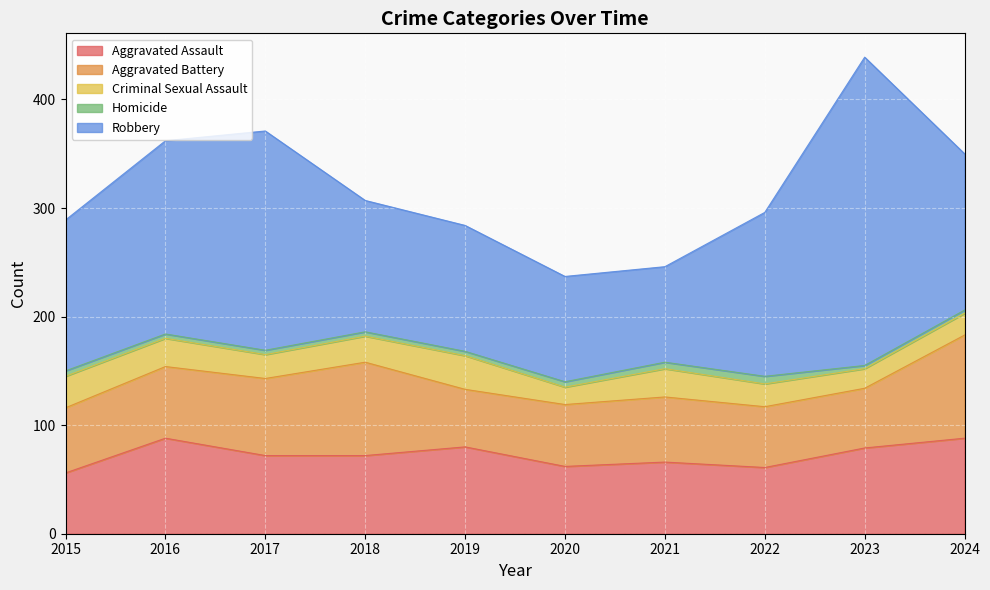

What is the difference between the second highest and minimum values in the Criminal Sexual Assault series?

13